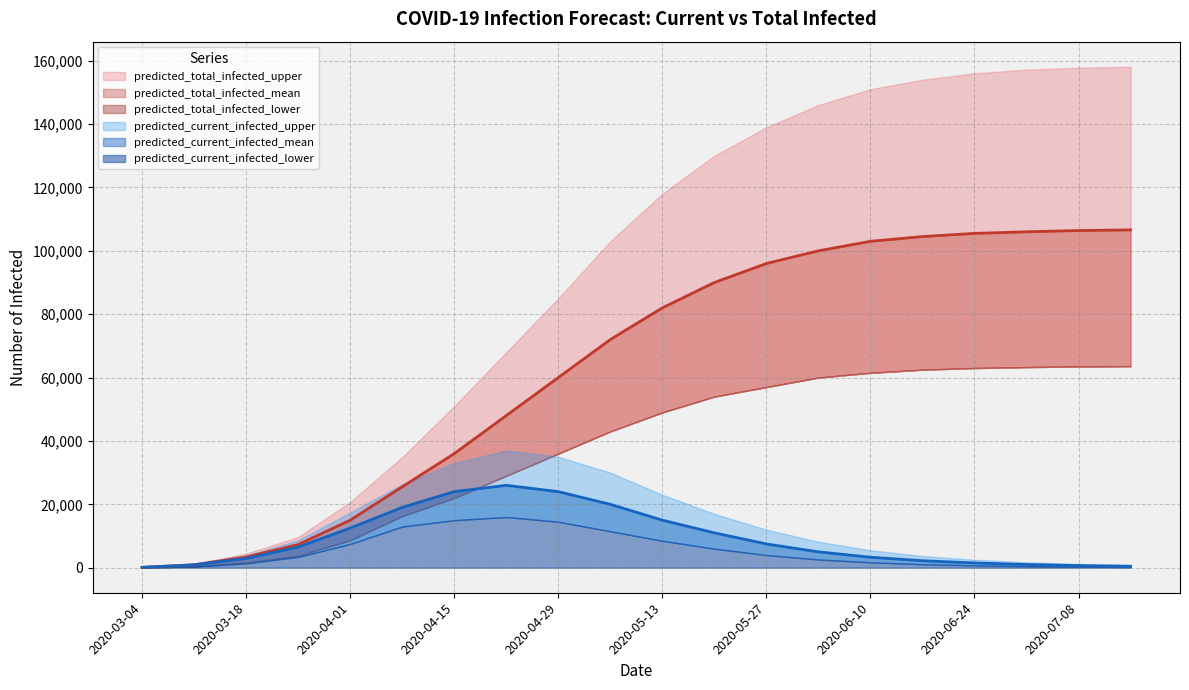

True or false: predicted_total_infected_upper and predicted_current_infected_upper cross at least once.

False